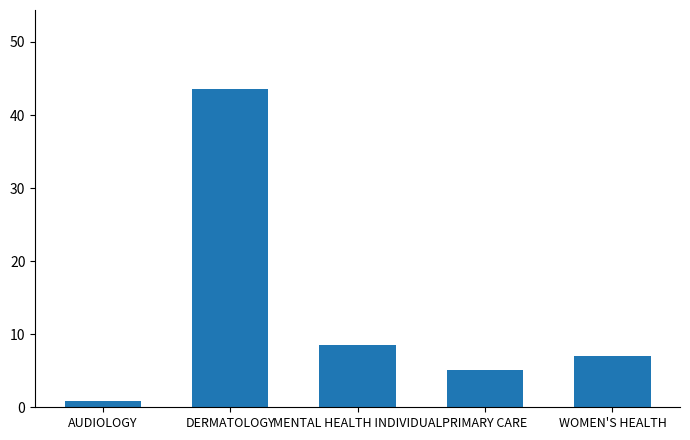

What is the label of the 3rd bar from the right?

MENTAL HEALTH INDIVIDUAL